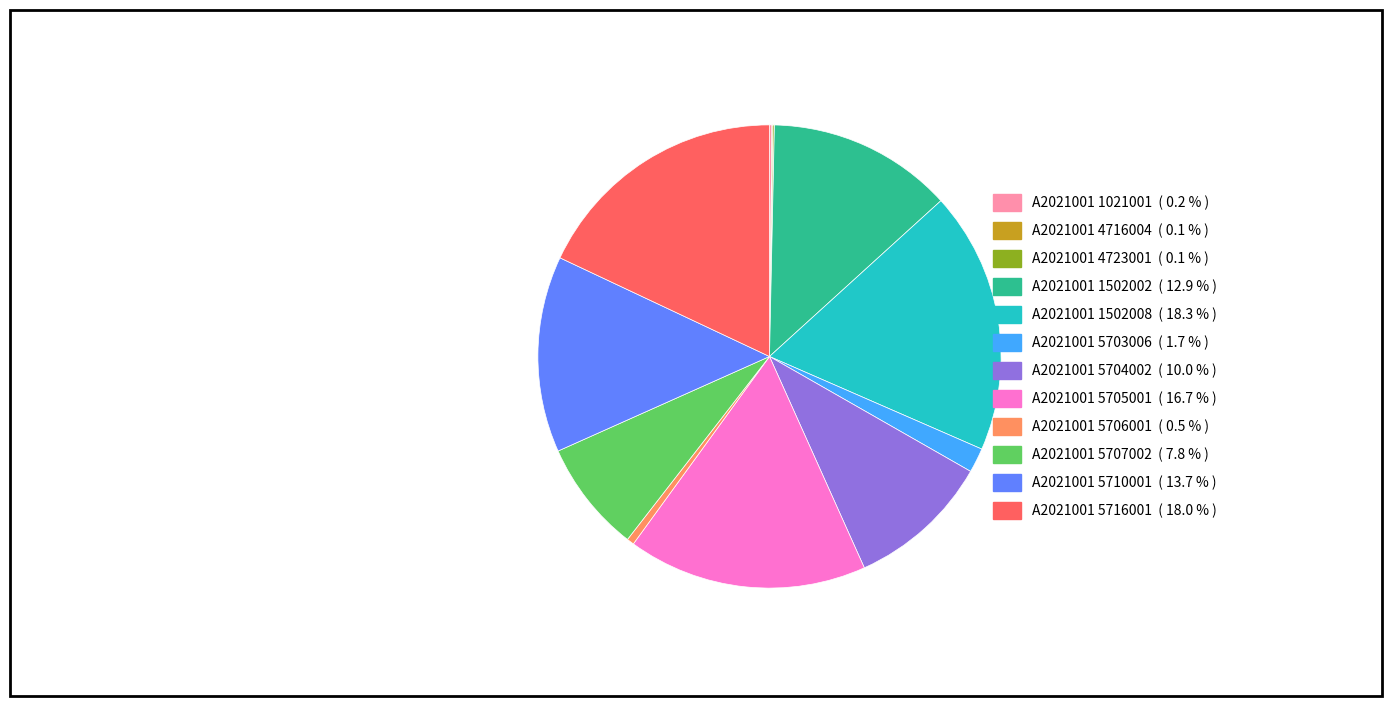

Is there any slice that represents more than half of the pie?

No